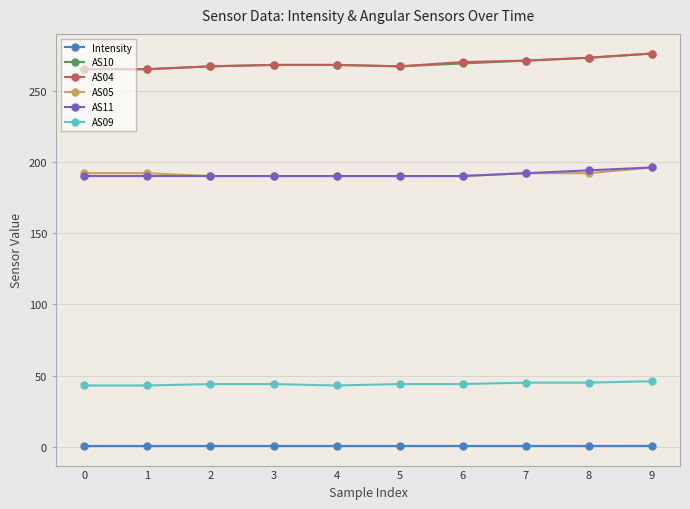

What is the difference between the second highest and minimum values in the AS11 series?

4.0